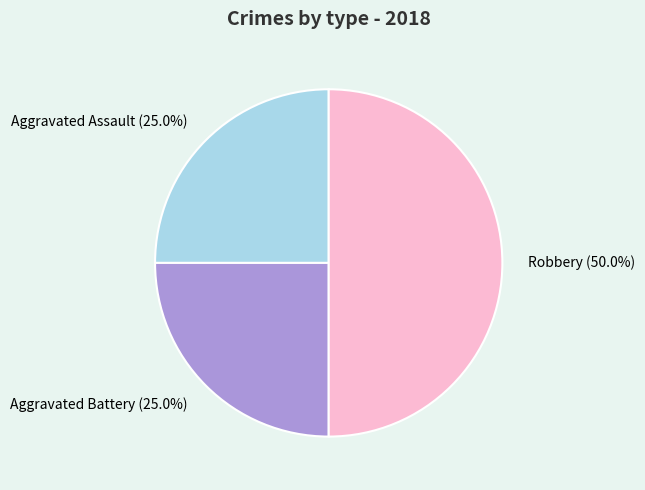

The Aggravated Battery slice represents 25% of the pie. True or false?

True